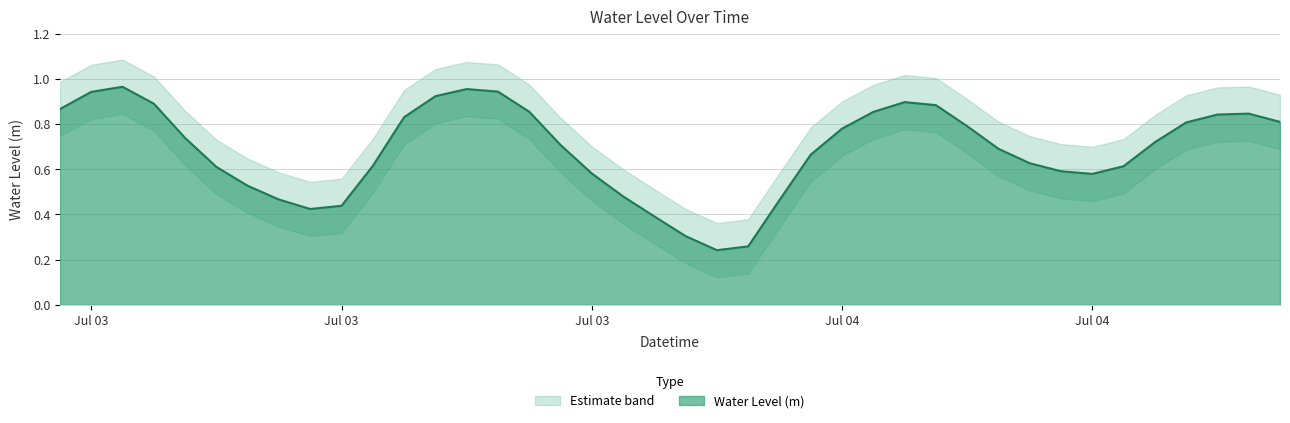

What is the value of the 14th point from the left?

1.0